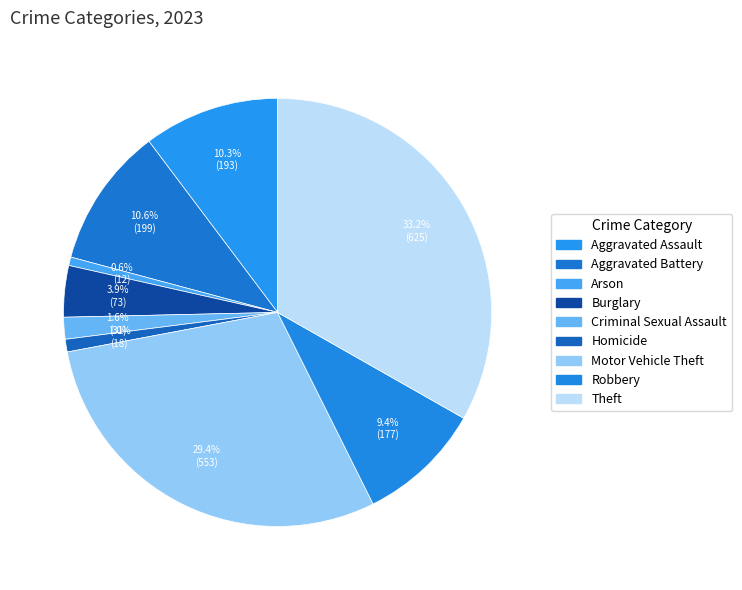

Do Aggravated Assault and Homicide together represent more than half of the pie?

No